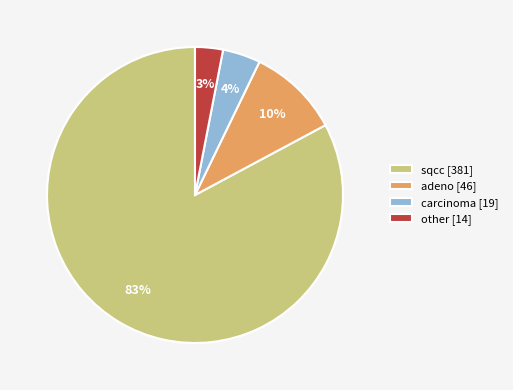

Does other represent more than half of the total?

No